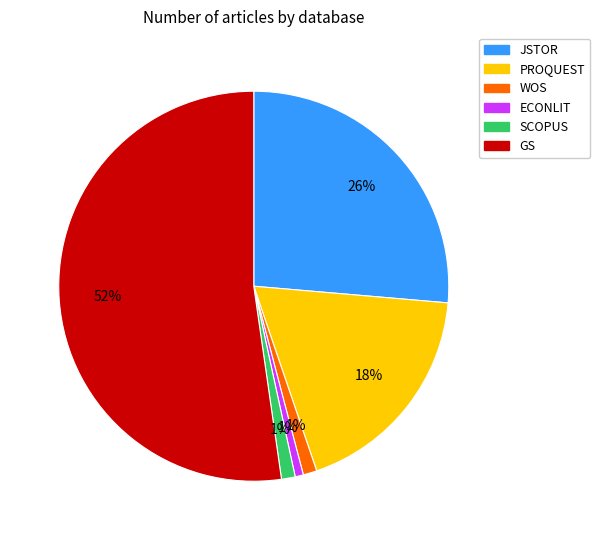

True or false: GS accounts for 64% of the total.

False